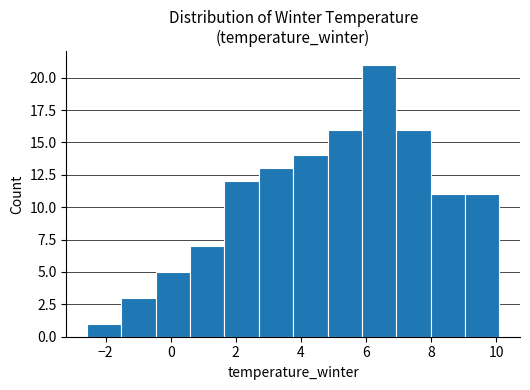

Reading left to right, list every bar in this chart as the range it spans on the x-axis followed by its height. Neither the bar edges nor the heights are printed on the chart, so give them approximately, as read against the axes.

-2.6 to -1.6: 1
-1.6 to -0.4: 3
-0.4 to 0.6: 5
0.6 to 1.6: 7
1.6 to 2.8: 12
2.8 to 3.8: 13
3.8 to 4.8: 14
4.8 to 5.8: 16
5.8 to 7.0: 21
7.0 to 8.0: 16
8.0 to 9.0: 11
9.0 to 10.2: 11